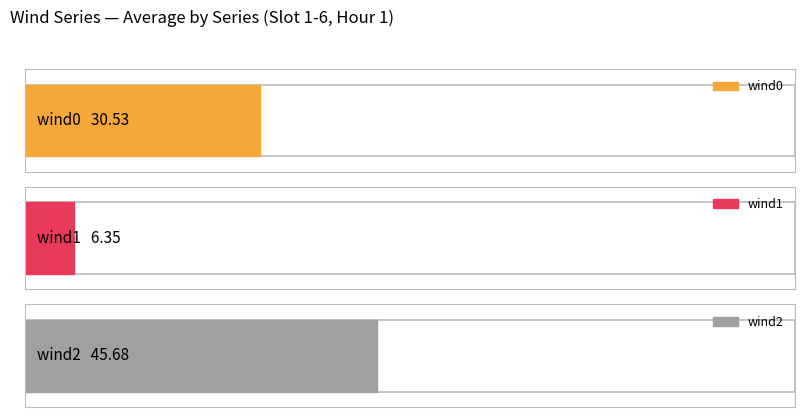

Which series has the largest range (max minus min)?

wind0